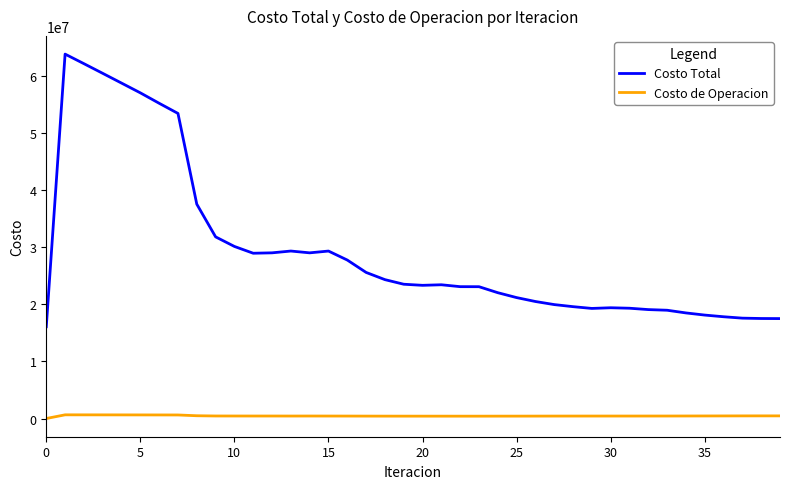

What is the greatest value displayed?

63802502.2